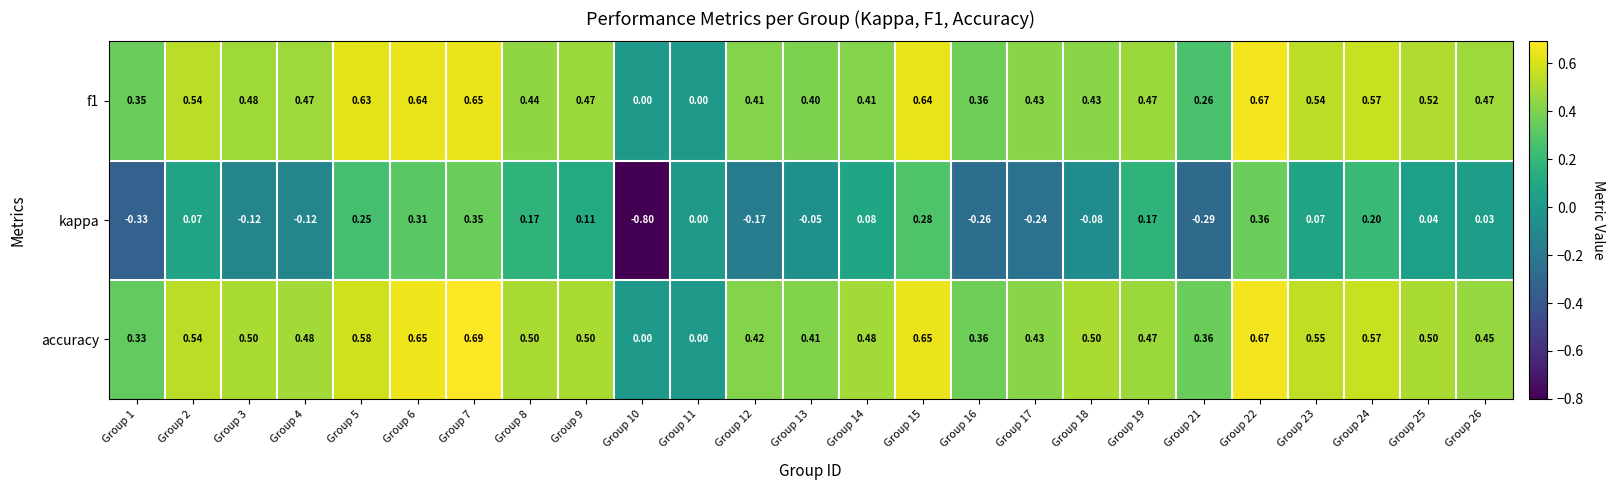

Which series has the largest total across all categories?

accuracy